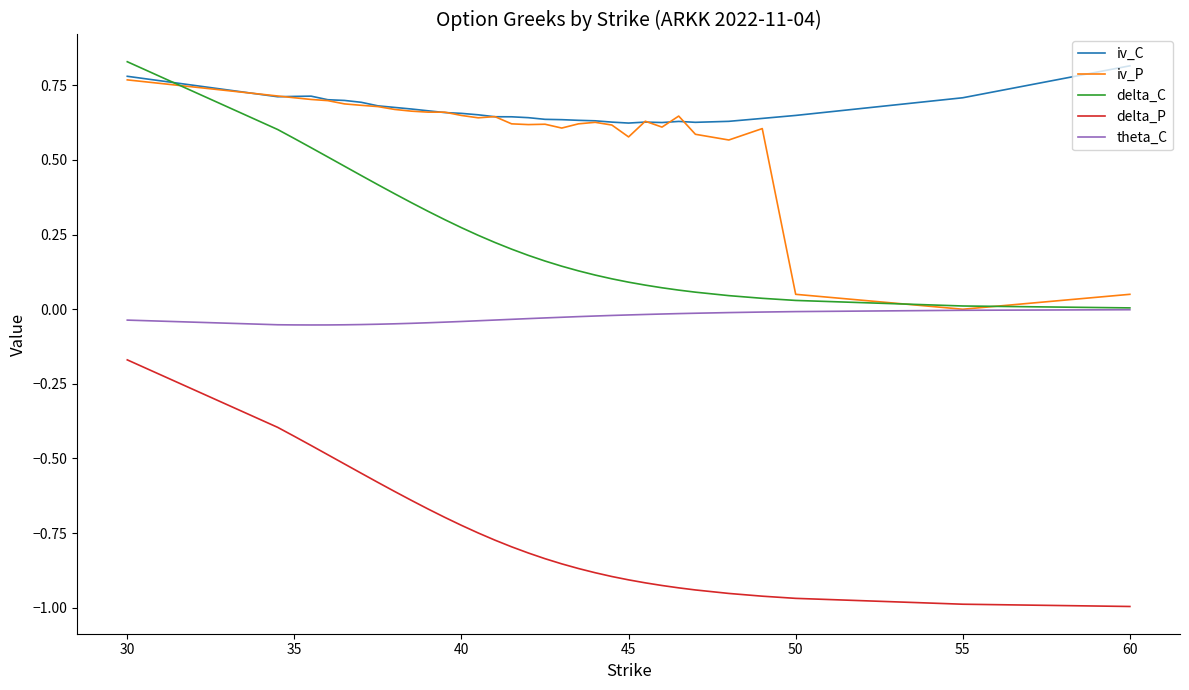

True or false: delta_P and theta_C intersect in this chart.

False